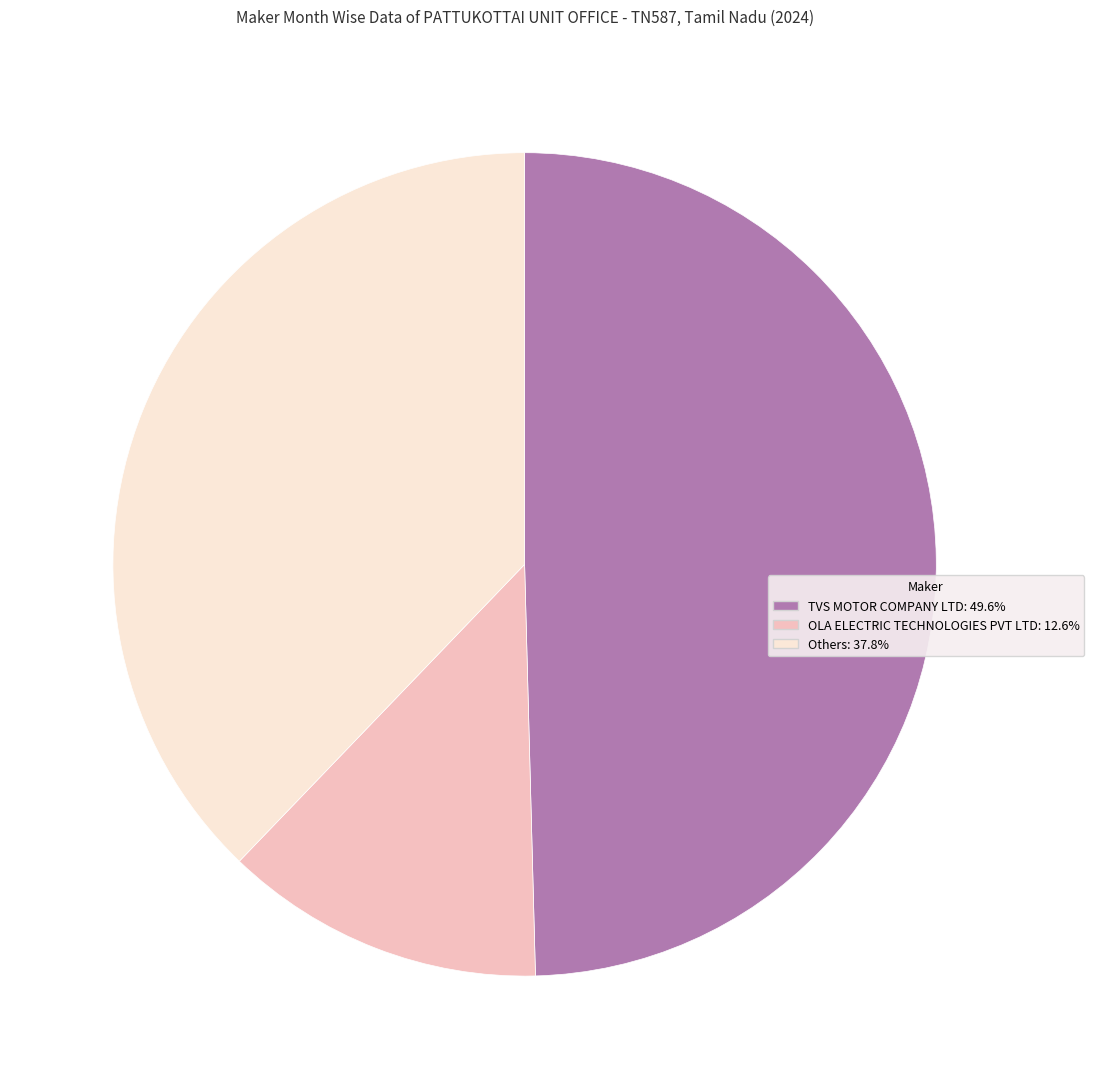

Is there any slice that represents more than half of the pie?

No